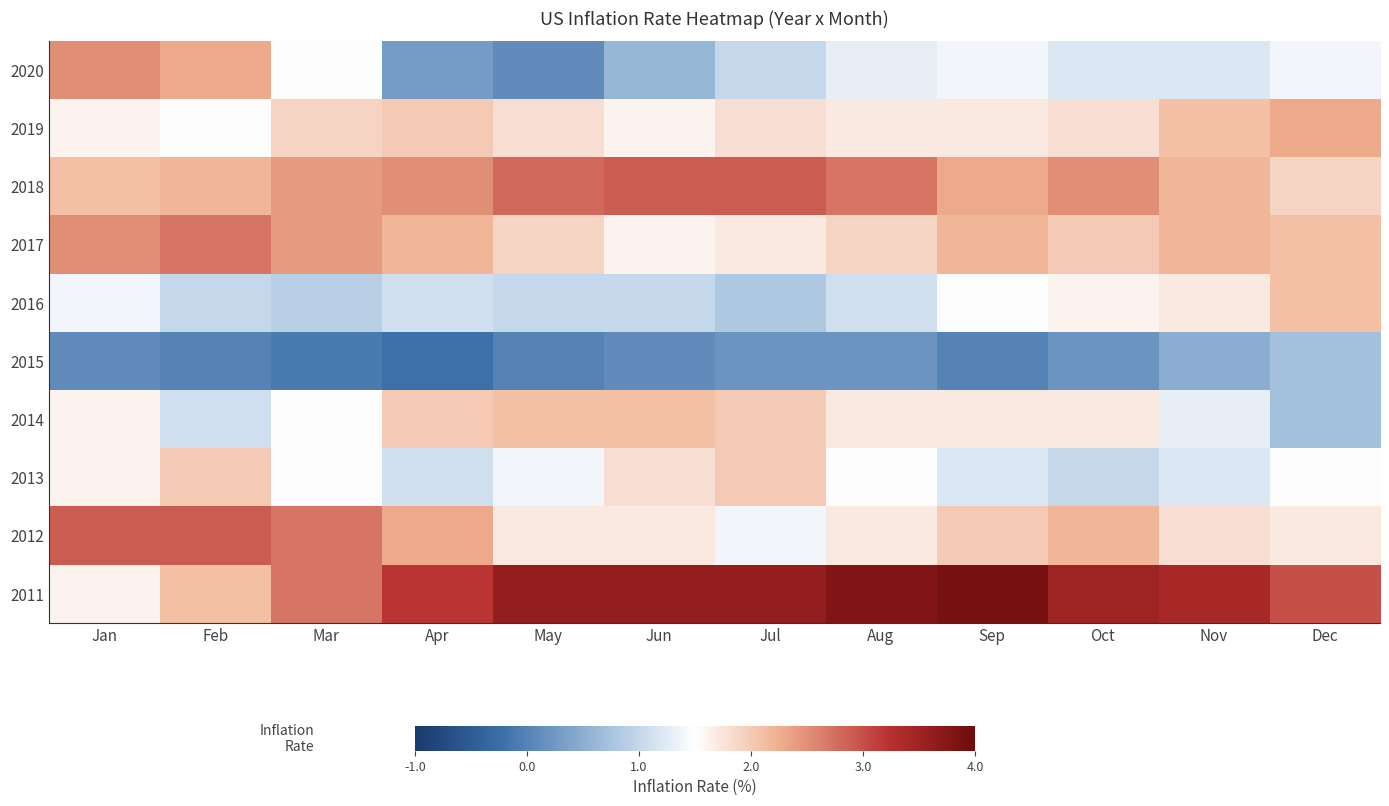

Reading left to right, list all the values displayed in this chart.

2020: Jan=2.5	Feb=2.3	Mar=1.5	Apr=0.3	May=0.1	Jun=0.6	Jul=1.0	Aug=1.3	Sep=1.4	Oct=1.2	Nov=1.2	Dec=1.4
2019: Jan=1.6	Feb=1.5	Mar=1.9	Apr=2.0	May=1.8	Jun=1.6	Jul=1.8	Aug=1.7	Sep=1.7	Oct=1.8	Nov=2.1	Dec=2.3
2018: Jan=2.1	Feb=2.2	Mar=2.4	Apr=2.5	May=2.8	Jun=2.9	Jul=2.9	Aug=2.7	Sep=2.3	Oct=2.5	Nov=2.2	Dec=1.9
2017: Jan=2.5	Feb=2.7	Mar=2.4	Apr=2.2	May=1.9	Jun=1.6	Jul=1.7	Aug=1.9	Sep=2.2	Oct=2.0	Nov=2.2	Dec=2.1
2016: Jan=1.4	Feb=1.0	Mar=0.9	Apr=1.1	May=1.0	Jun=1.0	Jul=0.8	Aug=1.1	Sep=1.5	Oct=1.6	Nov=1.7	Dec=2.1
2015: Jan=0.1	Feb=0.0	Mar=-0.1	Apr=-0.2	May=0.0	Jun=0.1	Jul=0.2	Aug=0.2	Sep=0.0	Oct=0.2	Nov=0.5	Dec=0.7
2014: Jan=1.6	Feb=1.1	Mar=1.5	Apr=2.0	May=2.1	Jun=2.1	Jul=2.0	Aug=1.7	Sep=1.7	Oct=1.7	Nov=1.3	Dec=0.7
2013: Jan=1.6	Feb=2.0	Mar=1.5	Apr=1.1	May=1.4	Jun=1.8	Jul=2.0	Aug=1.5	Sep=1.2	Oct=1.0	Nov=1.2	Dec=1.5
2012: Jan=2.9	Feb=2.9	Mar=2.7	Apr=2.3	May=1.7	Jun=1.7	Jul=1.4	Aug=1.7	Sep=2.0	Oct=2.2	Nov=1.8	Dec=1.7
2011: Jan=1.6	Feb=2.1	Mar=2.7	Apr=3.2	May=3.6	Jun=3.6	Jul=3.6	Aug=3.8	Sep=3.9	Oct=3.5	Nov=3.4	Dec=3.0